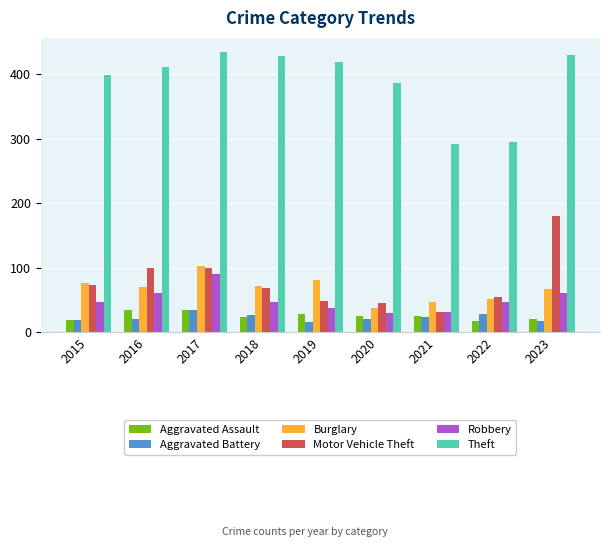

What is the value of the Robbery bar at the 9th from the left?

61